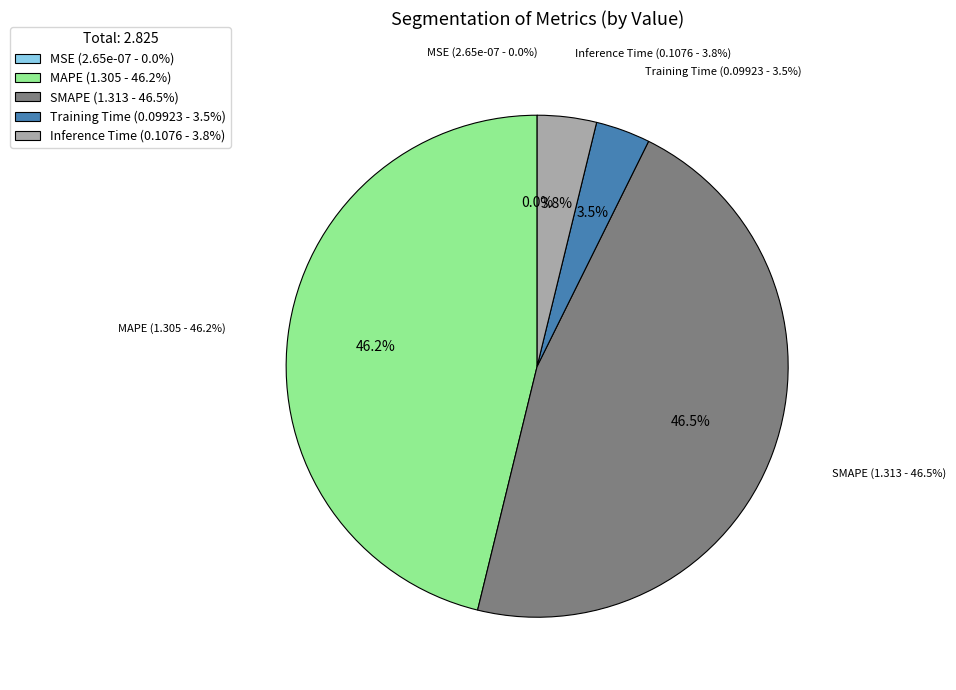

To the nearest percent, what is the difference between the largest and smallest slice percentages?

46%